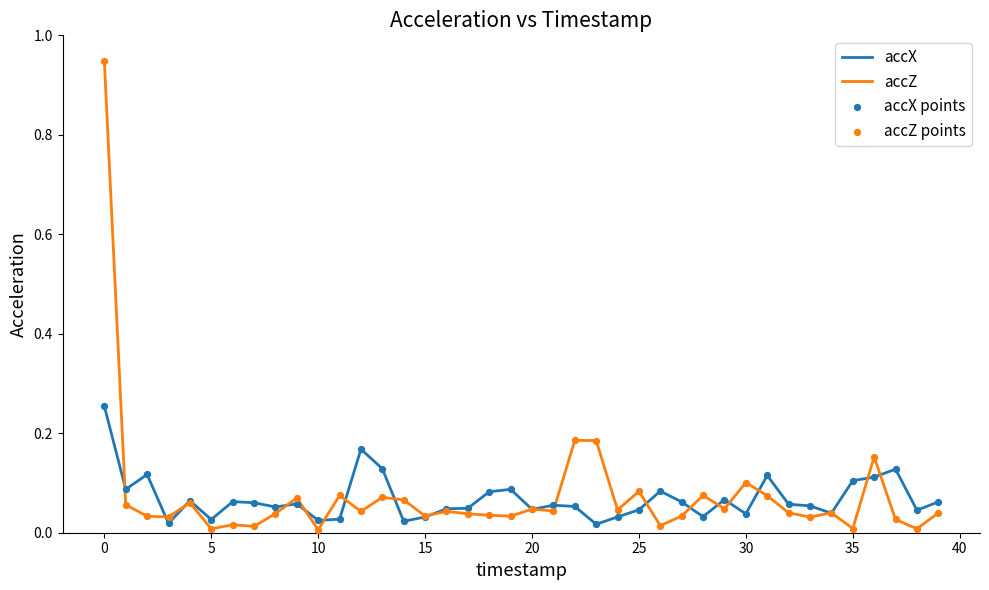

List the series in order of their peak value, highest first.

accZ, accX